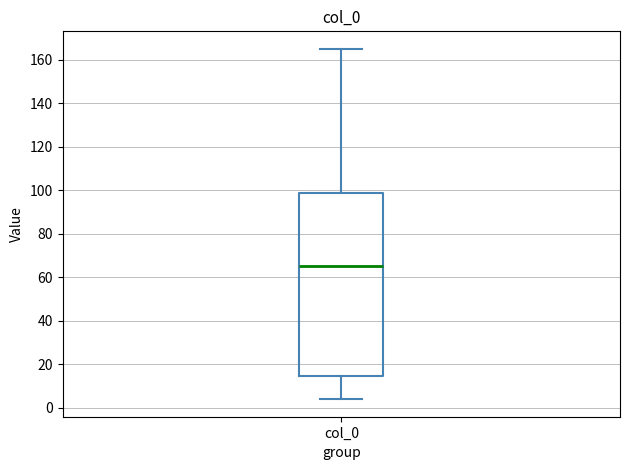

Where does the lower whisker of the box for col_0 end on the y-axis? The values are not printed on the chart, so give them approximately, as read against the axis.

4